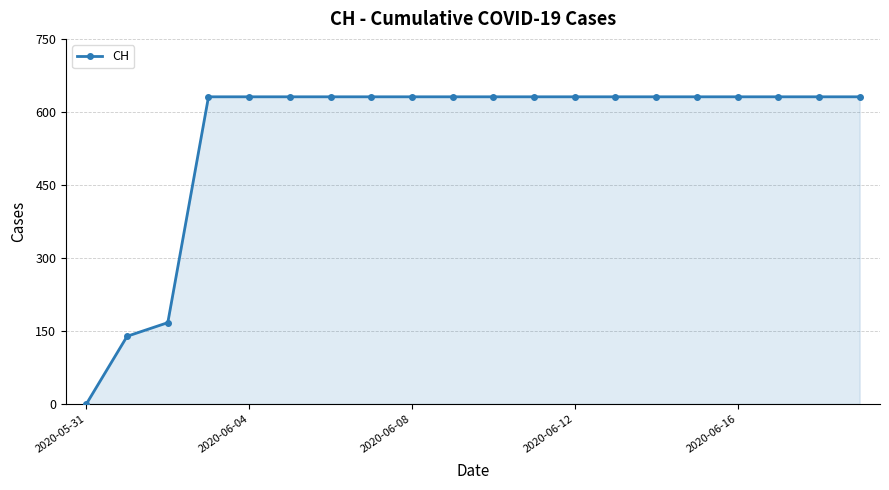

What is the value of the 19th point from the left?

631